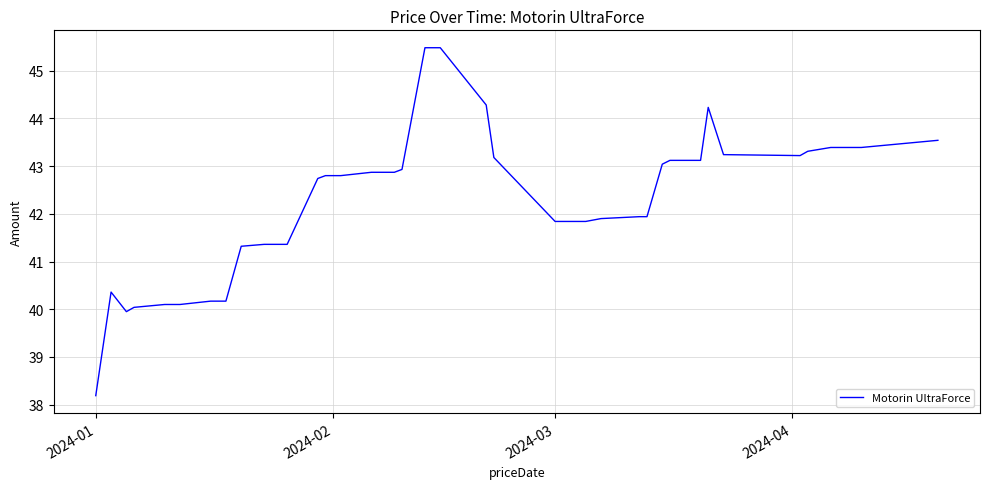

How many series are shown in this chart?

1